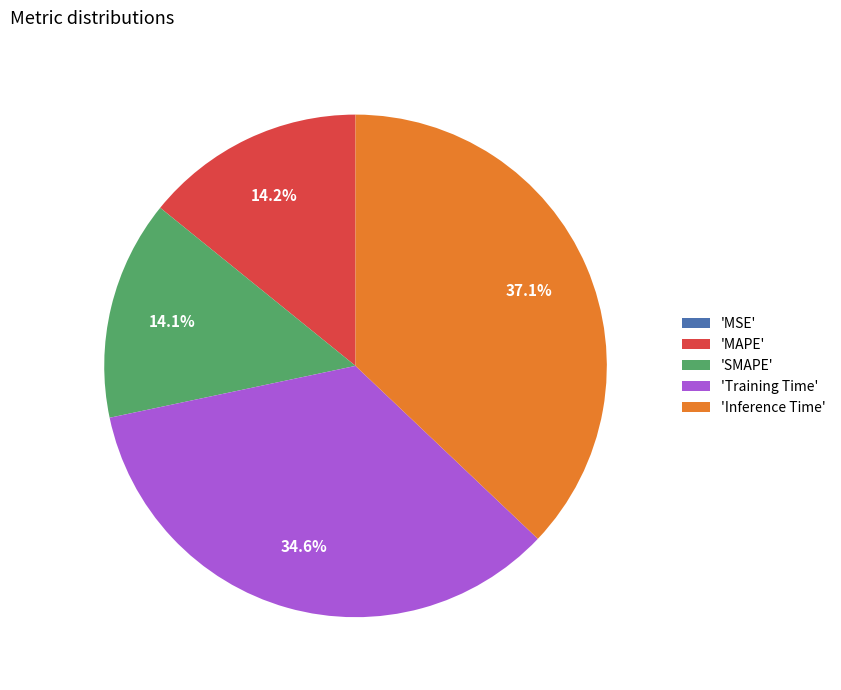

Approximately how many times larger is the value at 'MAPE' compared to 'Training Time'?

0.4